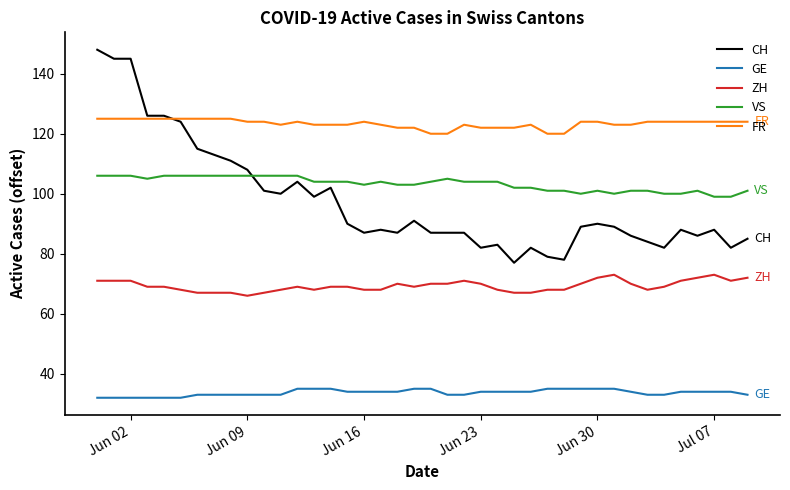

Which series has the largest total across all categories?

FR